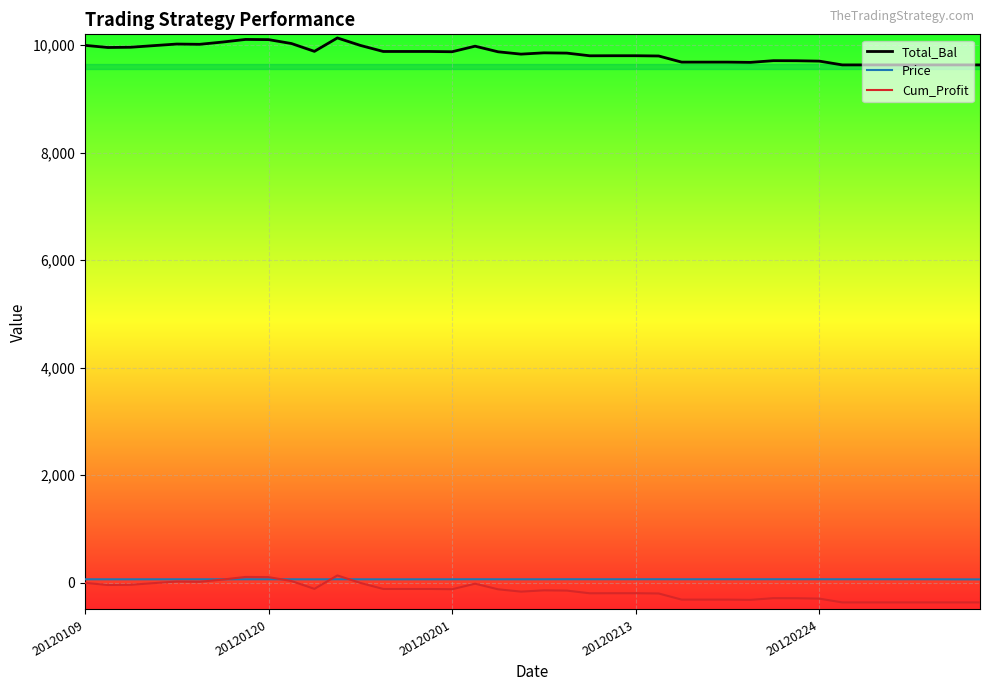

What is the maximum value shown in the chart?

10132.9